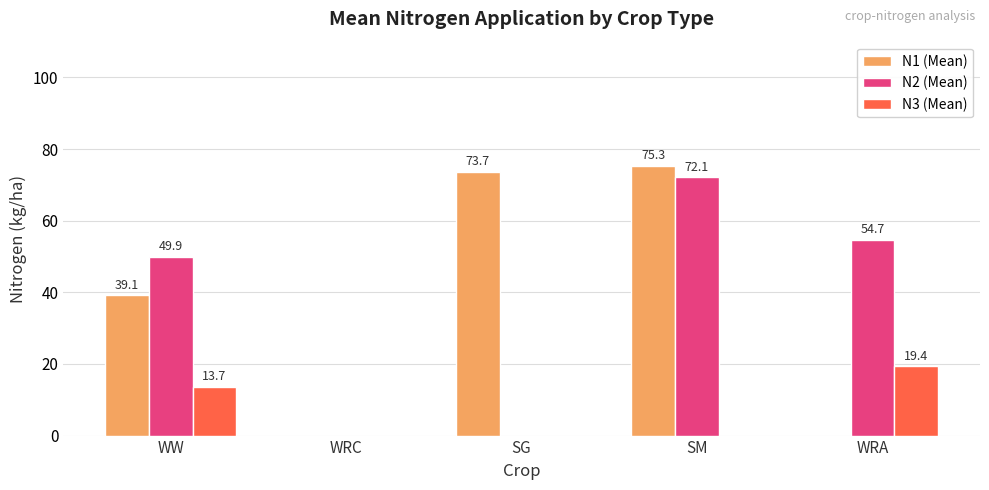

What is the total value across all series at SG?

73.7